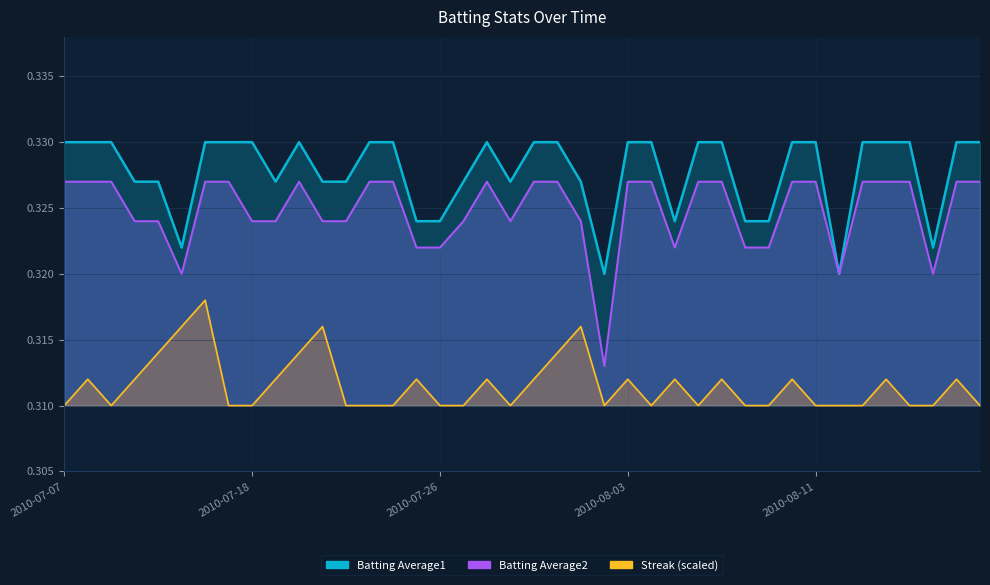

At how many categories does at least one series exceed 0?

40